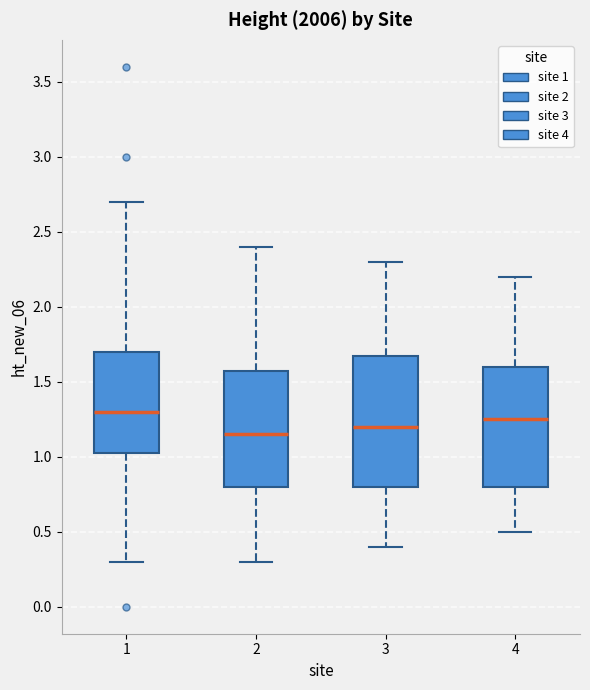

Which box has the highest median line?

1